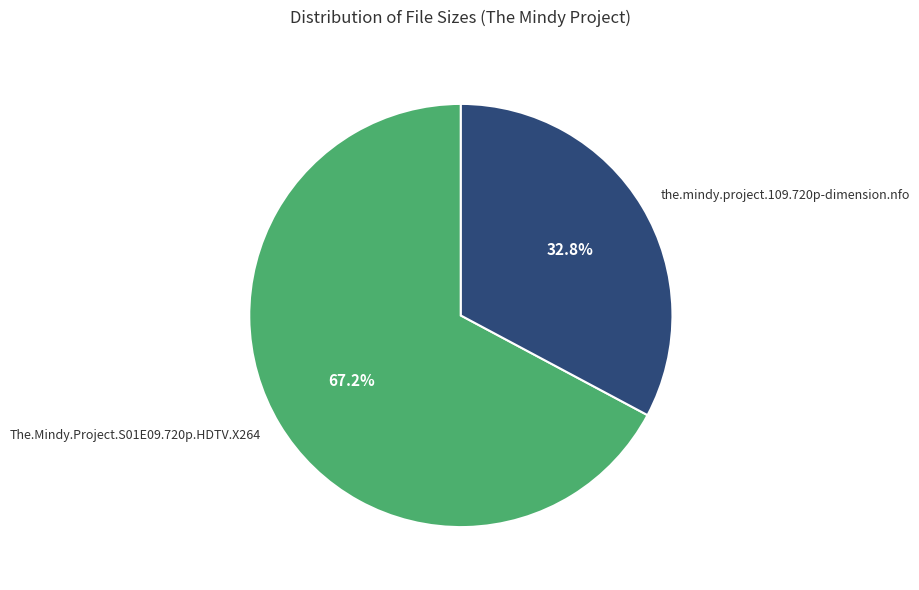

What is the majority slice?

The.Mindy.Project.S01E09.720p.HDTV.X264